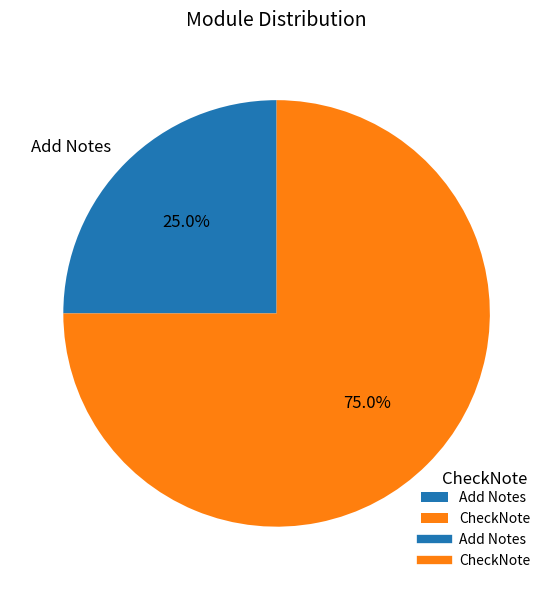

Which slice is the smallest?

Add Notes